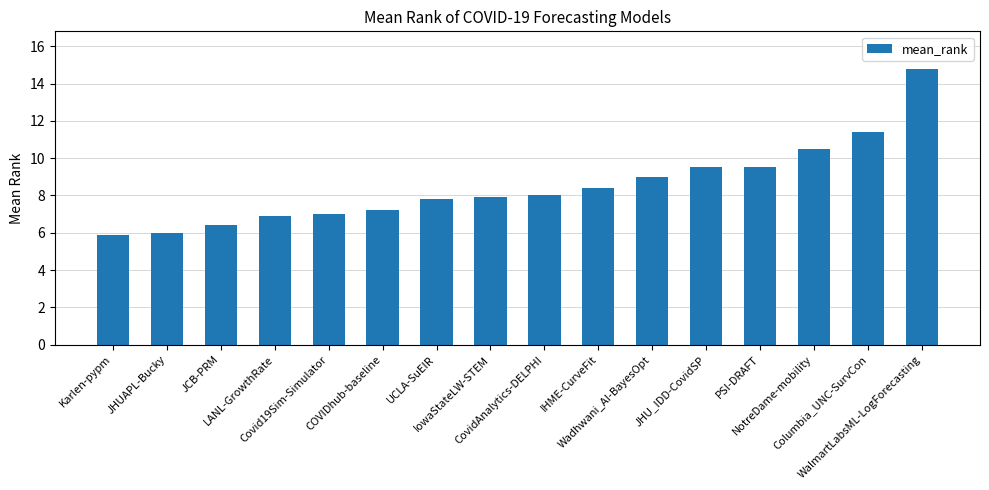

What is the difference between the maximum and minimum values?

8.9